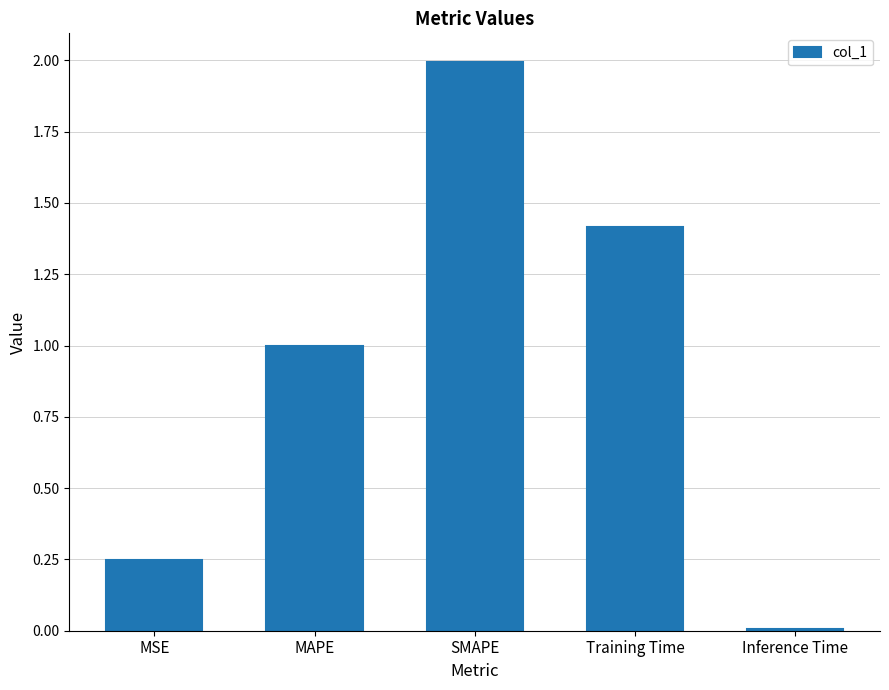

What is the difference between the maximum and minimum values?

2.0